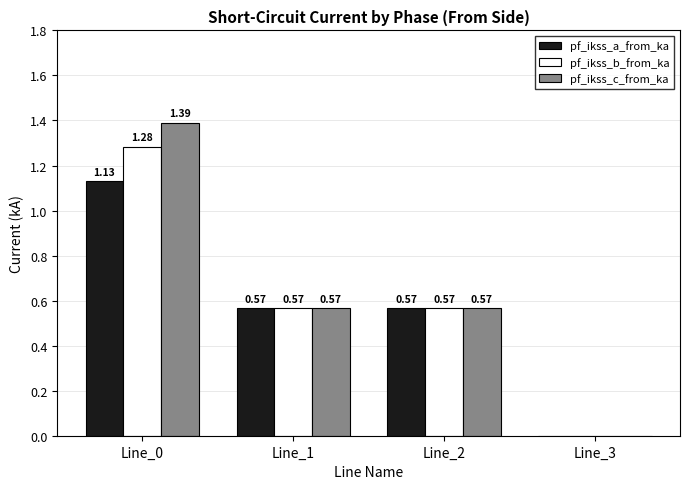

What is the sum of all pf_ikss_a_from_ka values?

2.3